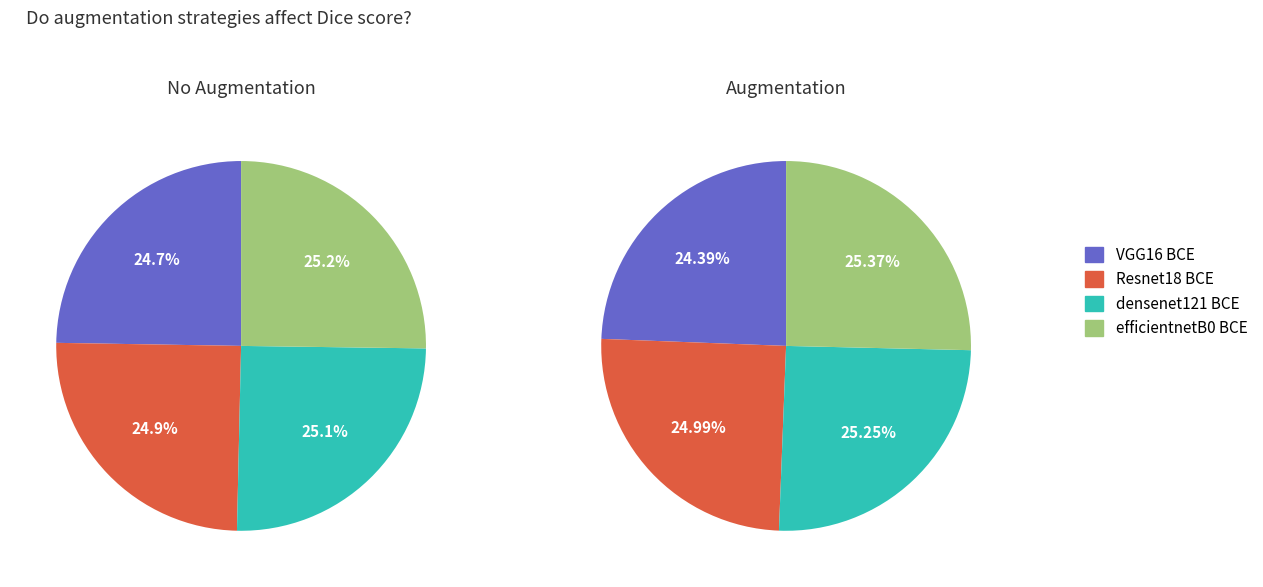

Does any single category account for the majority?

No